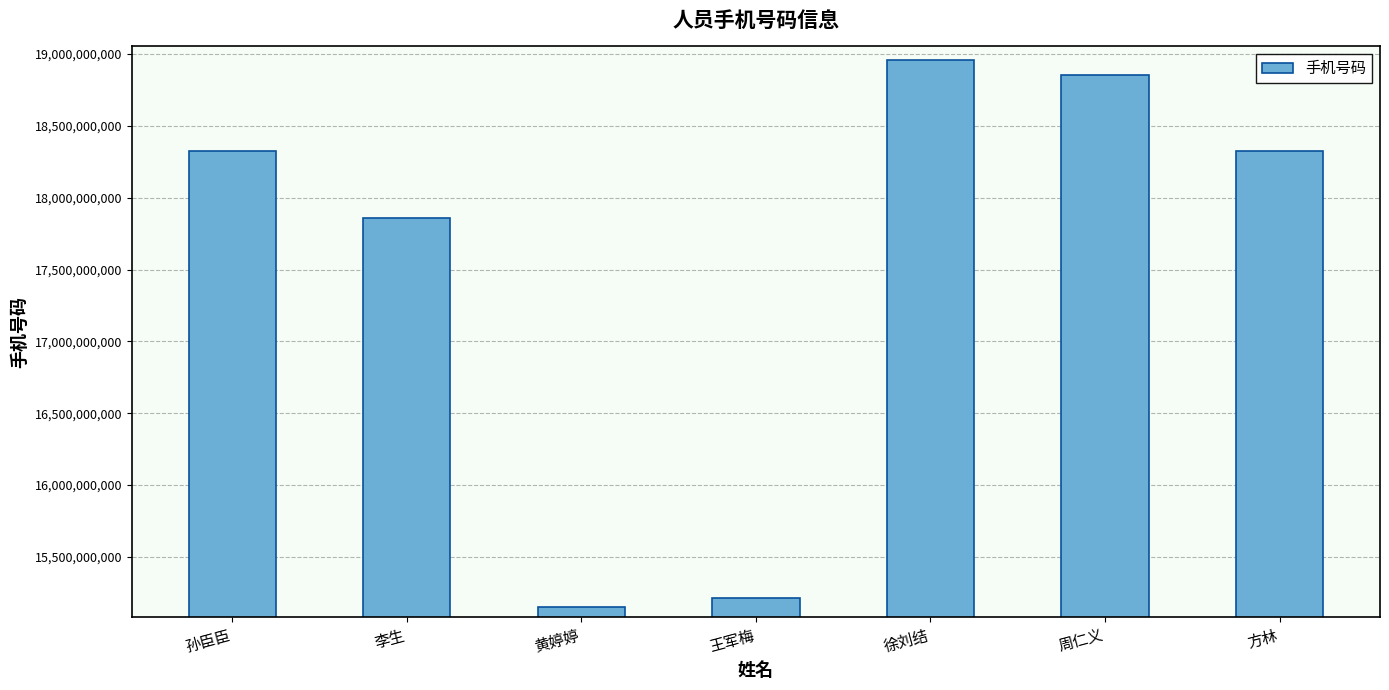

What is the sum of the values at 孙臣臣 and 黄婷婷?

33481151320